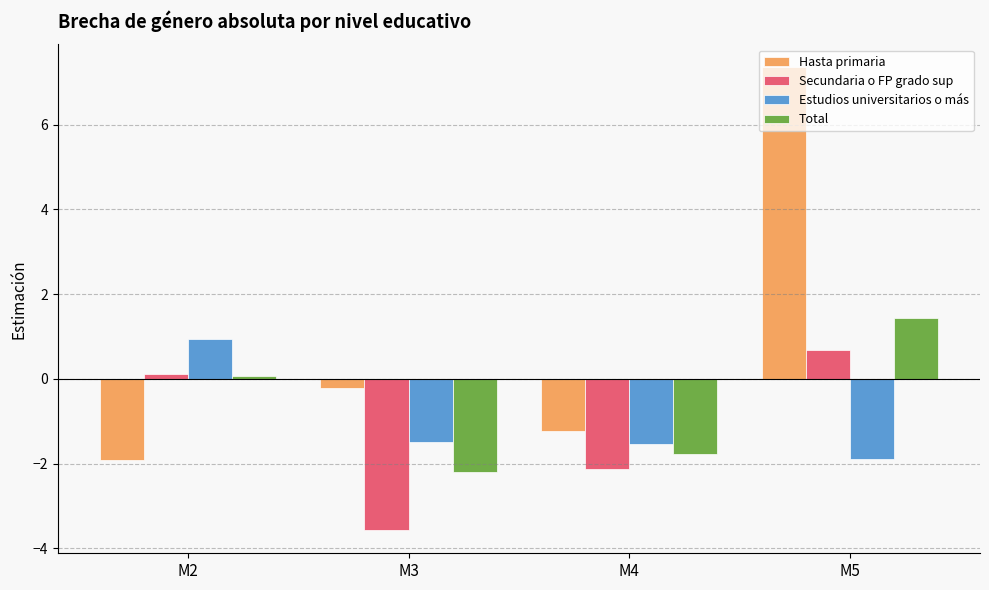

What is the sum of all Estudios universitarios o más values?

-4.0